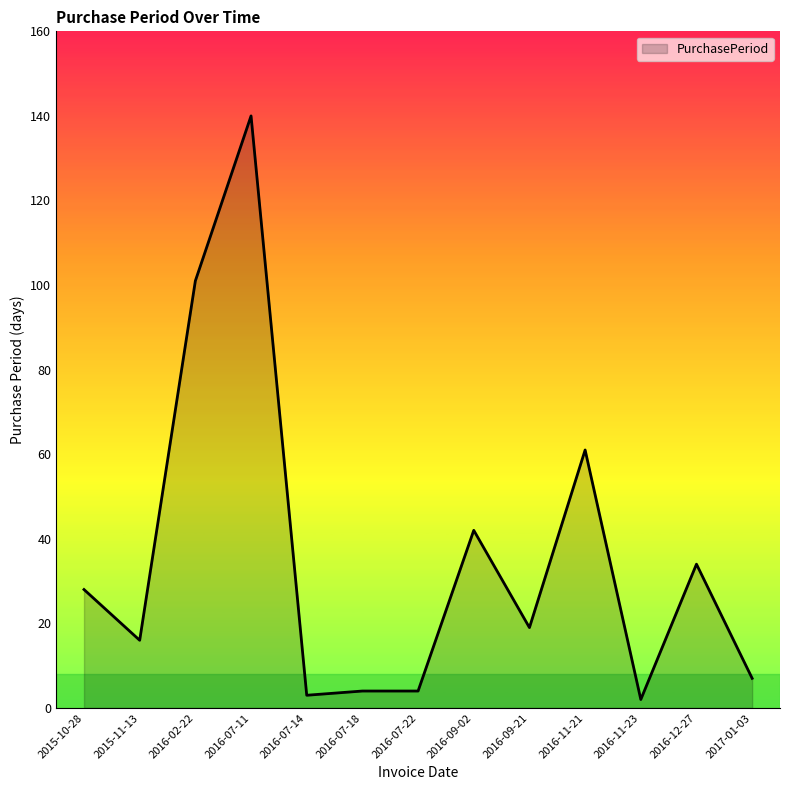

Between 2016-07-14 and 2015-10-28, which is larger?

2015-10-28